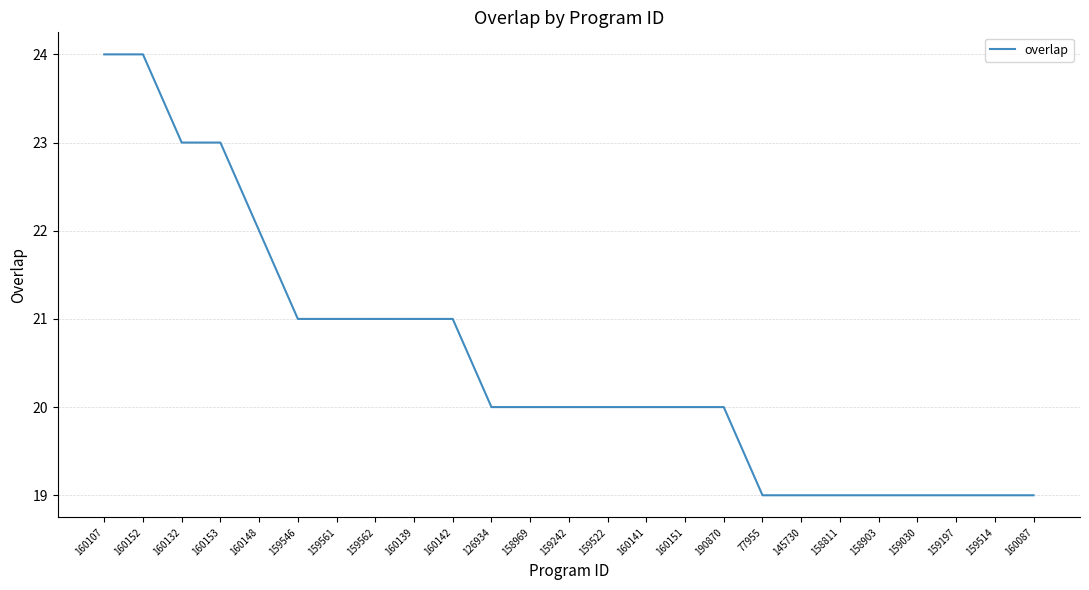

Reading right to left, what are all the values shown in this chart?

19	19	19	19	19	19	19	19	20	20	20	20	20	20	20	21	21	21	21	21	22	23	23	24	24